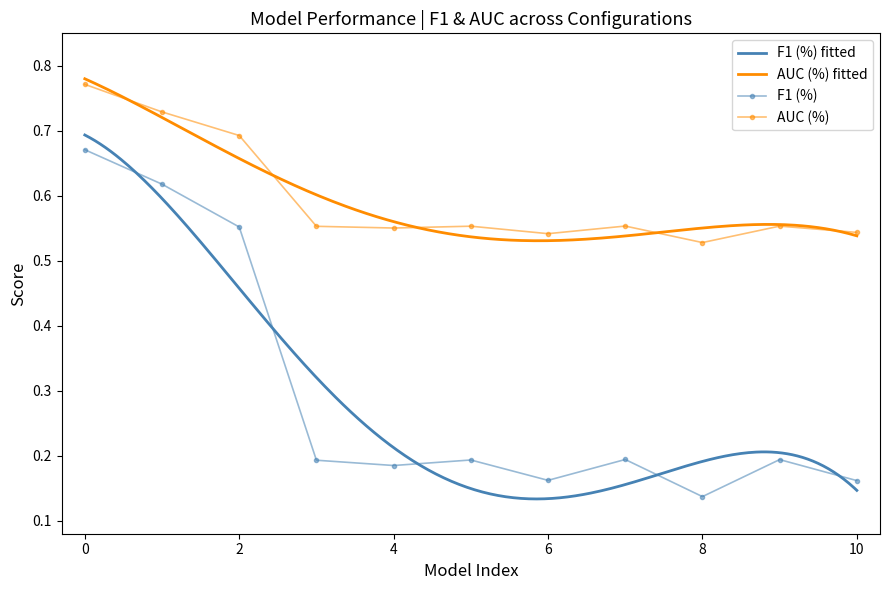

What is the value of the F1 (%) point at the 8th from the left?

0.2